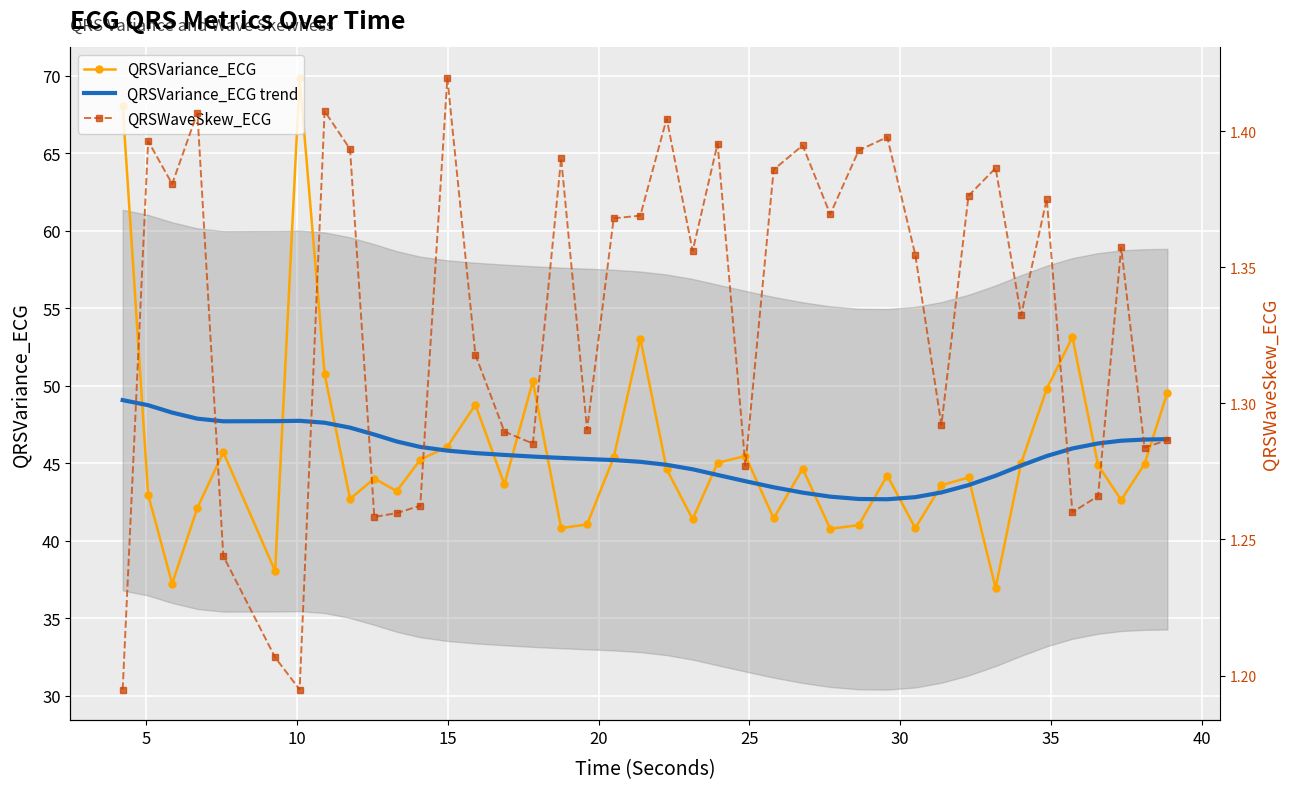

True or false: QRSVariance_ECG and QRSWaveSkew_ECG intersect in this chart.

False